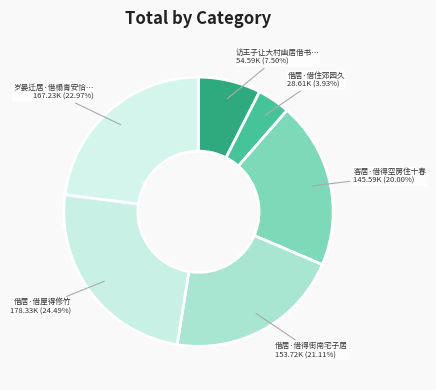

Rank the categories by value from lowest to highest.

借居·借住郊园久, 访王子让大村幽居借书戏题壁间, 客居·借得空房住十春, 借居·借得街南宅子居, 岁晏迁居·借榻青安恰一年, 借居·借屋得修竹